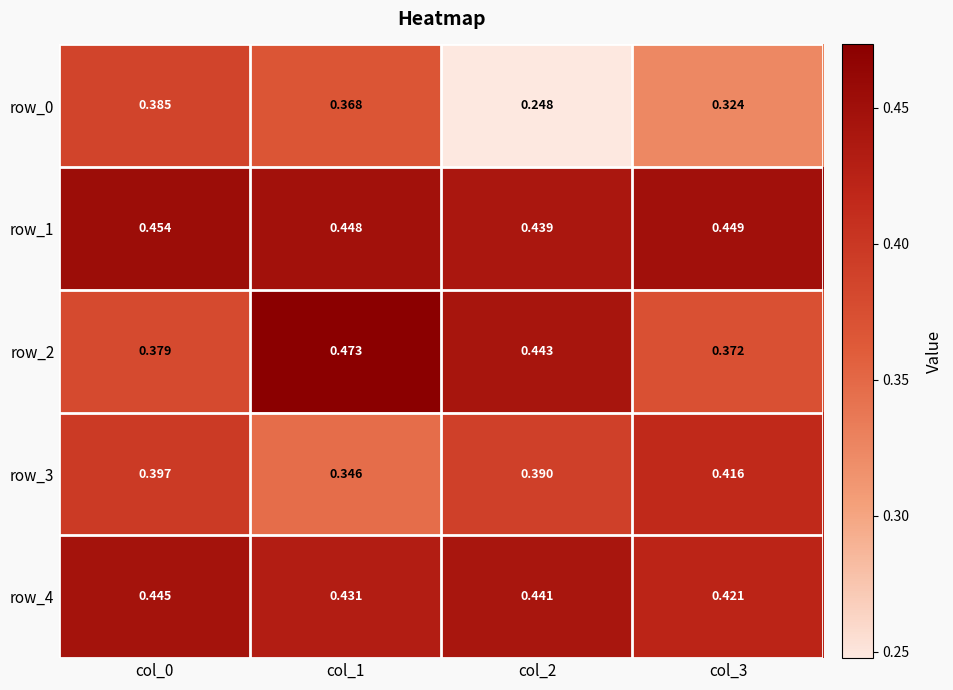

Count the number of data series in this chart.

5